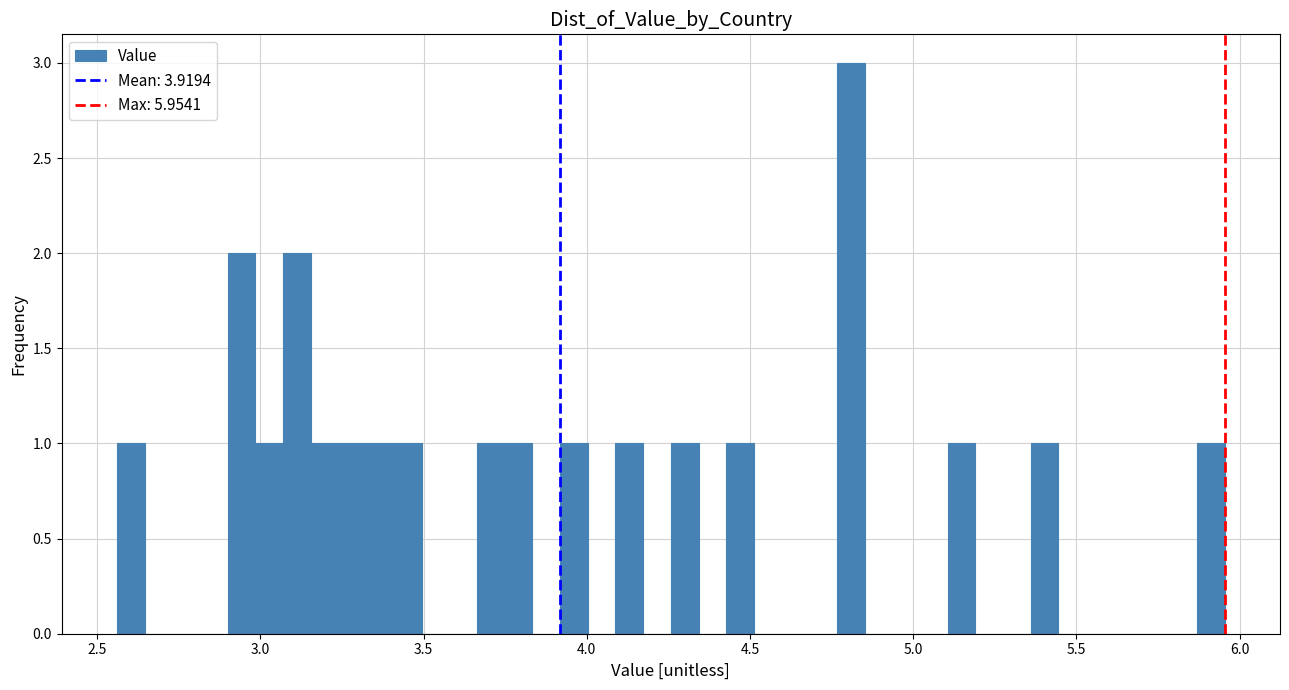

Around what value on the x-axis is the tallest bar? Give the approximate position of its centre, as read against the axis.

4.80